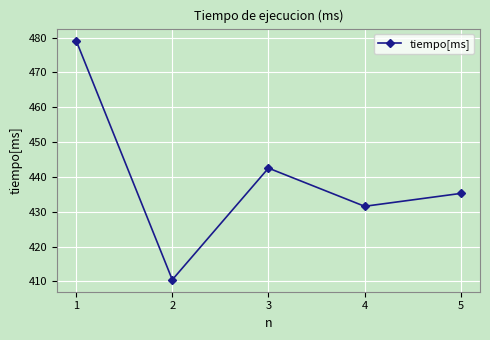

Reading left to right, what are all the values shown in this chart?

1=479.2	2=410.5	3=442.5	4=431.6	5=435.3